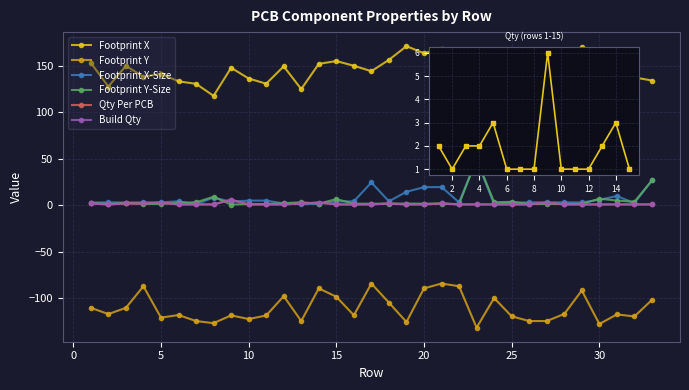

What is the value of the Footprint Y-Size point at the 6th from the left?

2.7